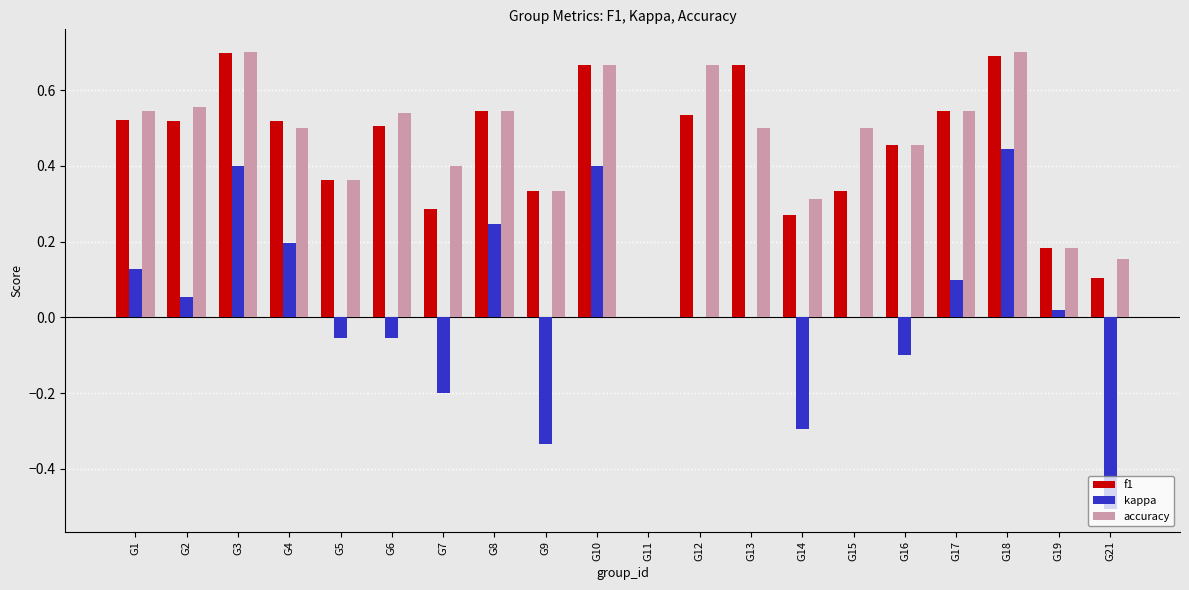

What is the sum of all accuracy values?

9.2